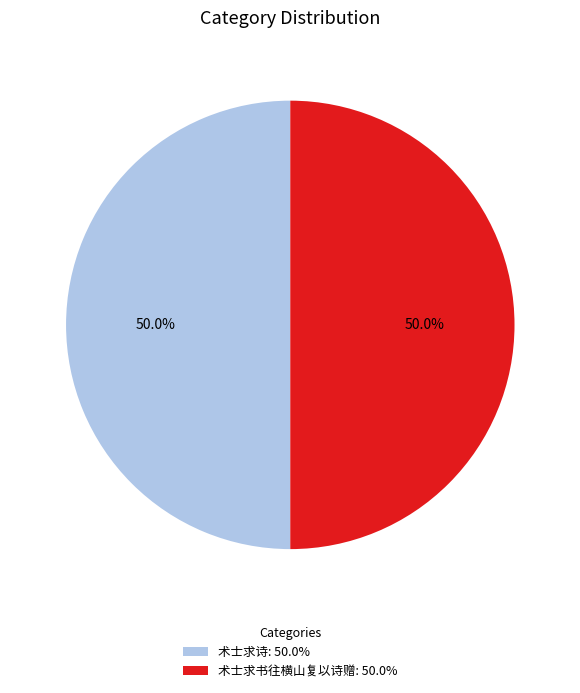

What is the ratio of the value at 术士求书往横山复以诗赠: 50.0% to the value at 术士求诗: 50.0%?

1.0